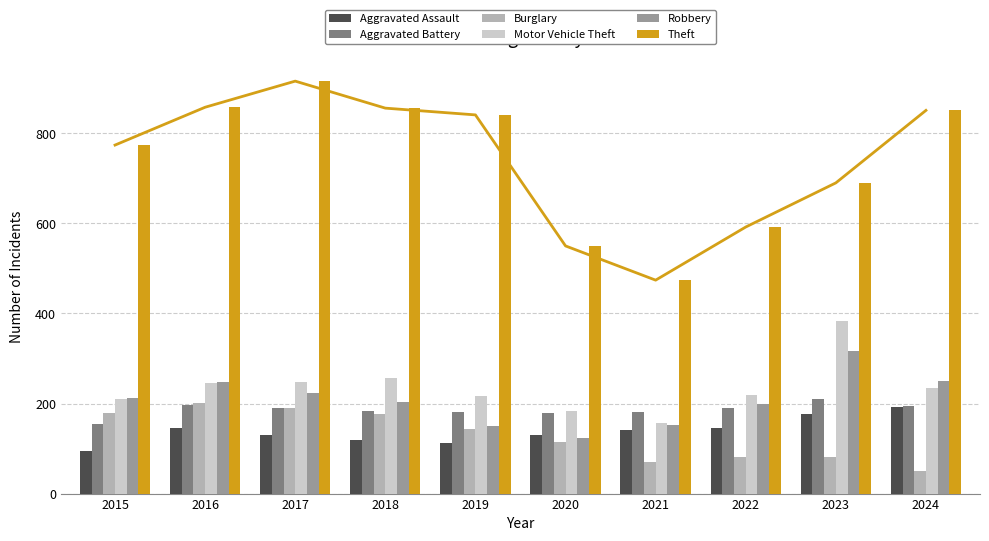

Reading left to right, what are all the values shown in this chart?

Aggravated Assault: 2015=95	2016=146	2017=131	2018=119	2019=113	2020=131	2021=142	2022=146	2023=177	2024=192
Aggravated Battery: 2015=154	2016=196	2017=191	2018=183	2019=182	2020=180	2021=182	2022=190	2023=209	2024=195
Burglary: 2015=178	2016=201	2017=189	2018=176	2019=143	2020=115	2021=71	2022=82	2023=81	2024=50
Motor Vehicle Theft: 2015=211	2016=245	2017=247	2018=256	2019=216	2020=184	2021=156	2022=219	2023=384	2024=235
Robbery: 2015=212	2016=247	2017=224	2018=204	2019=150	2020=124	2021=153	2022=198	2023=316	2024=251
Theft: 2015=774	2016=858	2017=916	2018=856	2019=841	2020=550	2021=474	2022=592	2023=690	2024=851